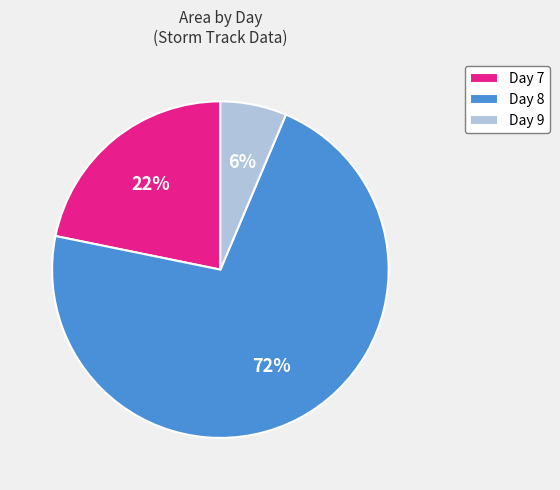

Rank the categories by value from lowest to highest.

Day 9, Day 7, Day 8